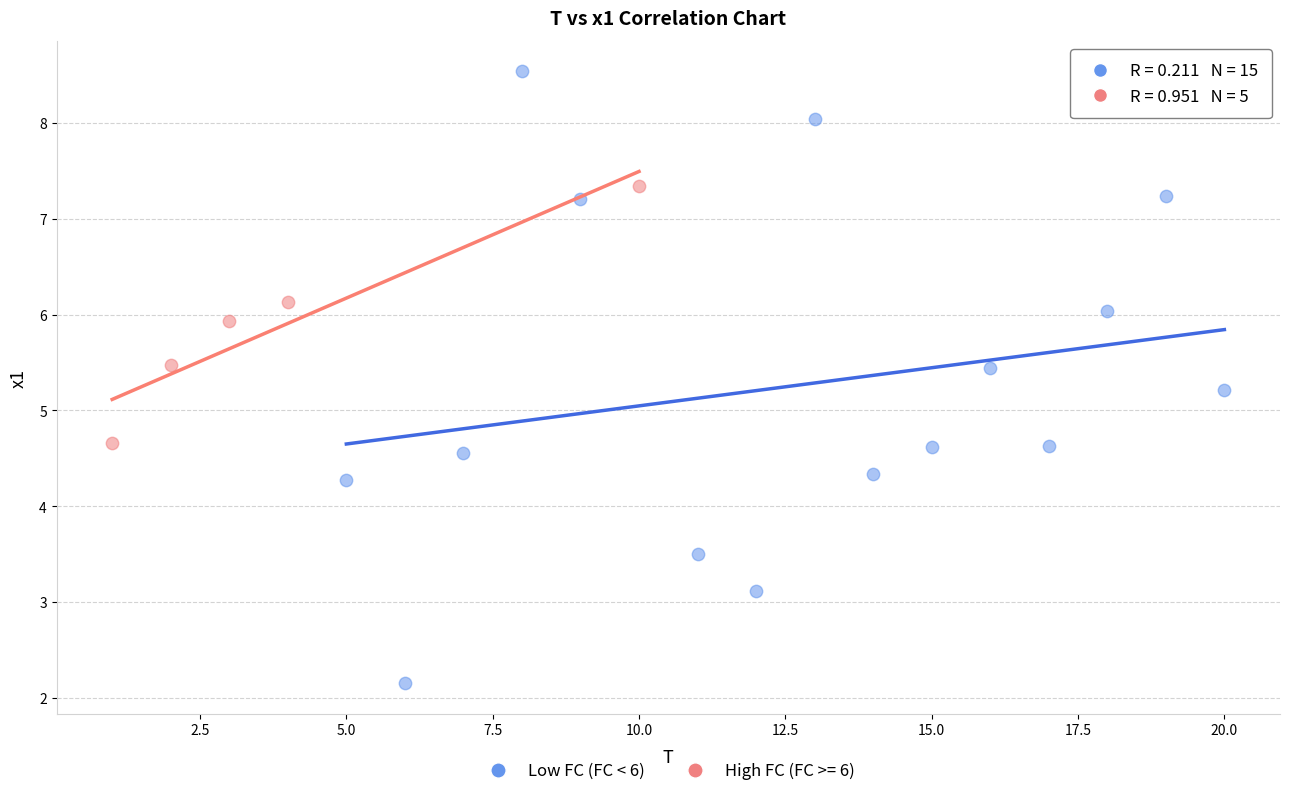

Which series contains the highest Y value?

Low FC (FC < 6)